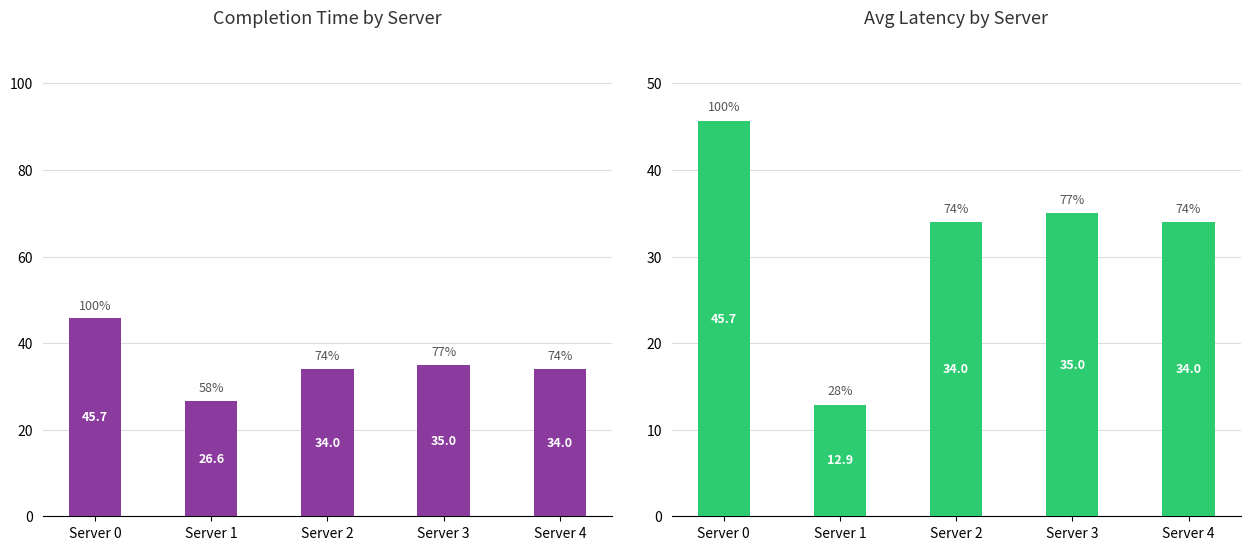

What is the average value of the avg_latency series?

32.3